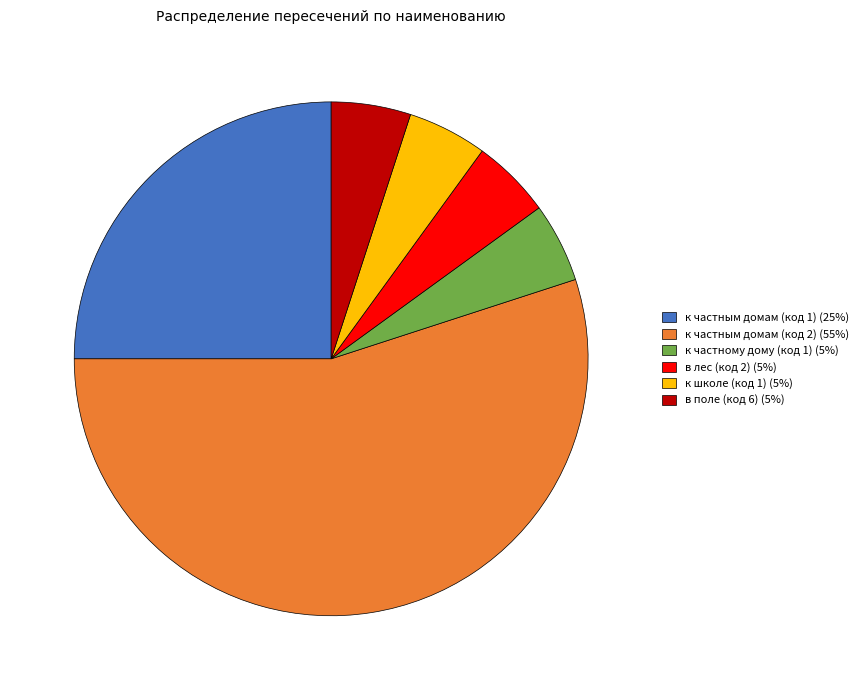

Is the sum of к частным домам (код 2) (55%) and к частным домам (код 1) (25%) greater than half?

Yes